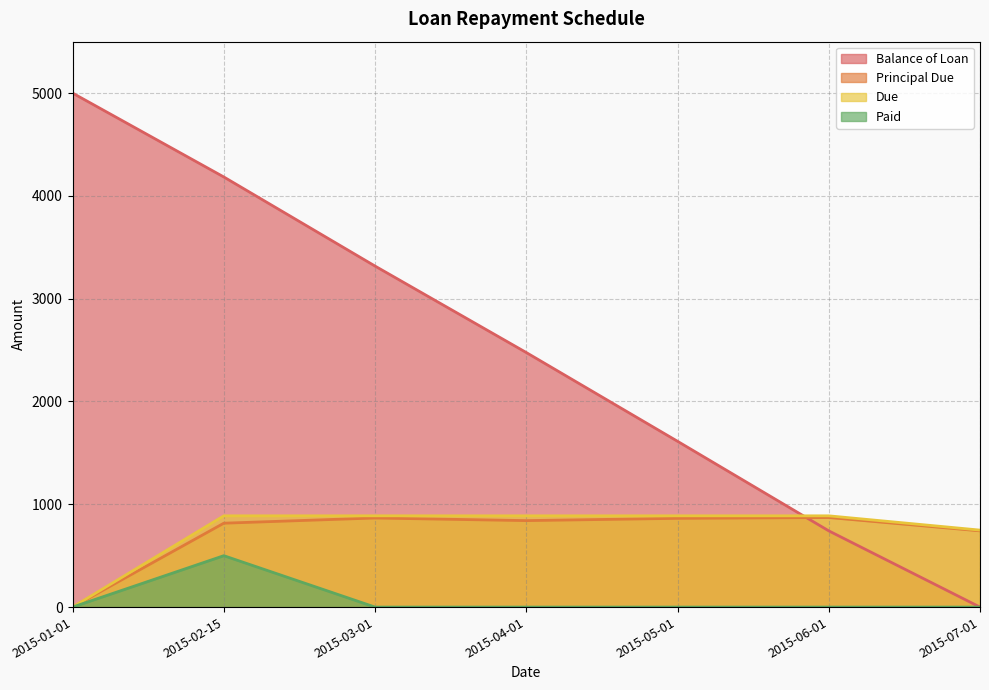

The value of Principal Due at 2015-02-15 is 1158.7. True or false?

False